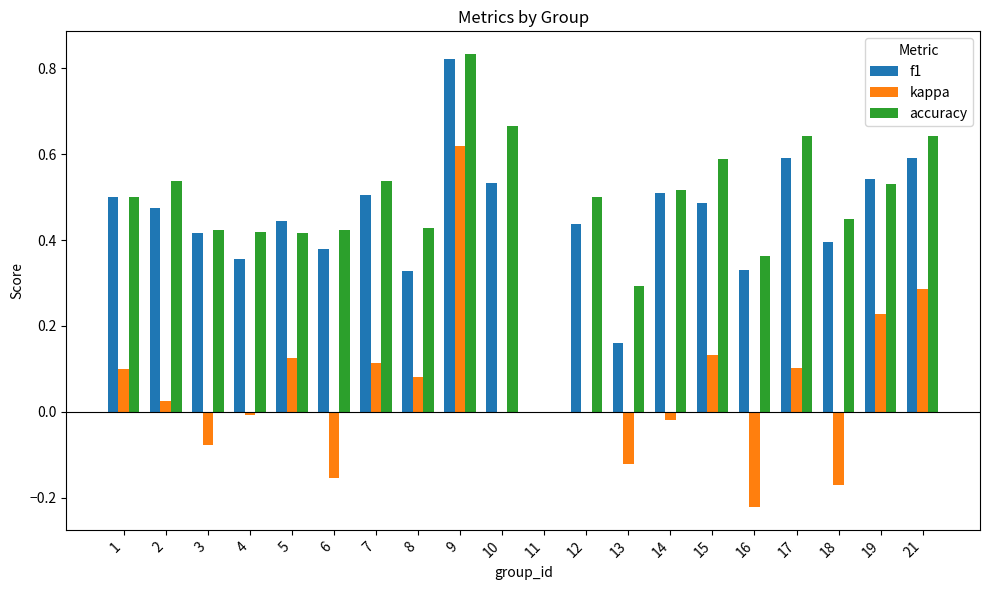

At which category does the chart reach its peak across all series?

9